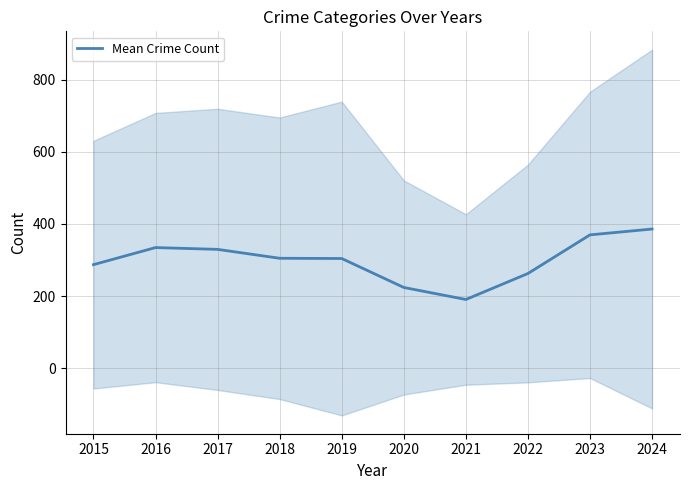

What is the change in value from 2016 to 2024?

+51.3